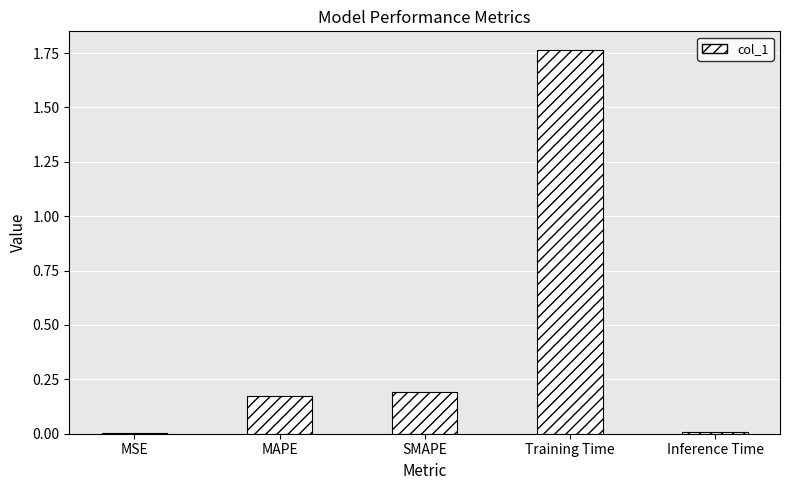

What is the change in value from MSE to MAPE?

+0.2